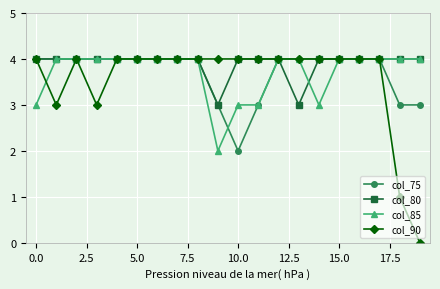

What is the value of the col_75 point at the 18th from the left?

4